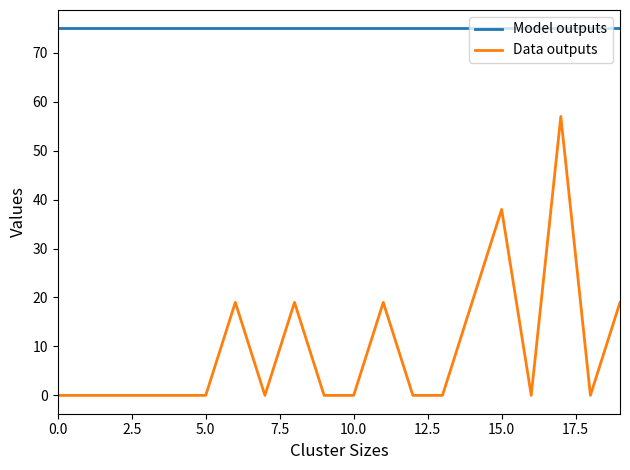

What is the highest value of the Model outputs series?

75